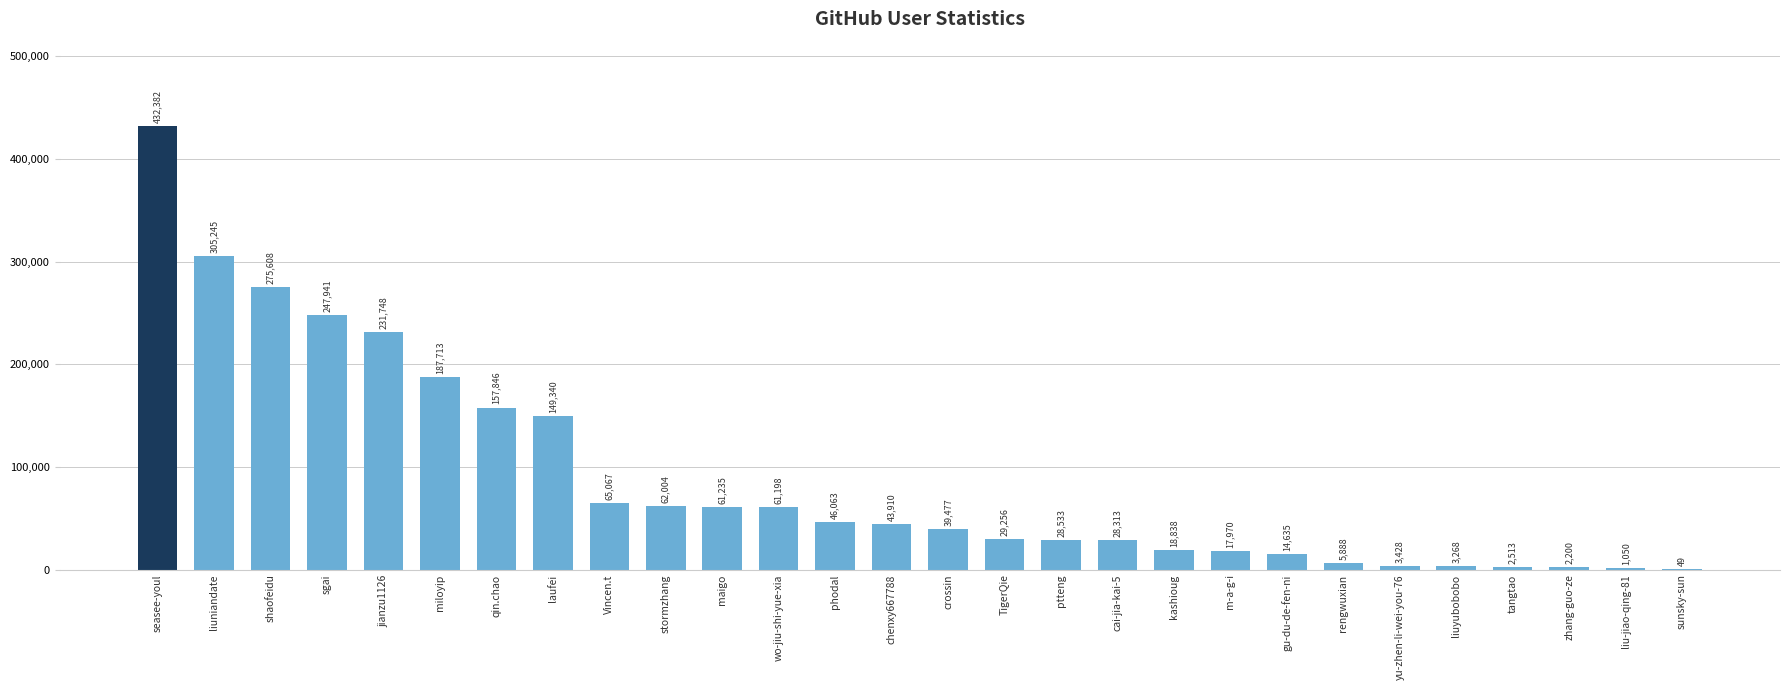

How many distinct data groups are displayed?

1